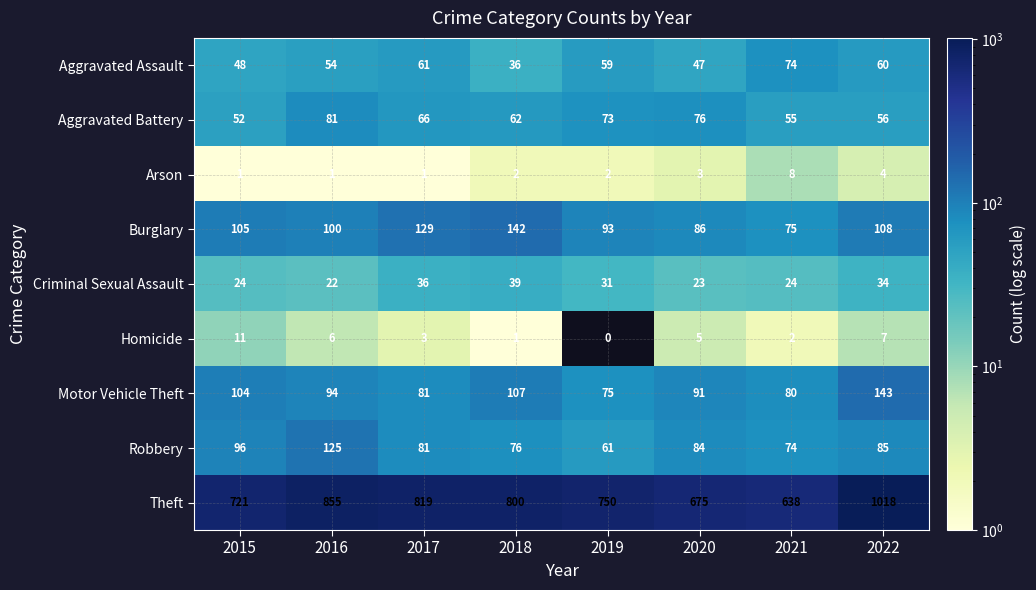

At 2019, list the series in order from largest to smallest.

Theft, Burglary, Motor Vehicle Theft, Aggravated Battery, Robbery, Aggravated Assault, Criminal Sexual Assault, Arson, Homicide